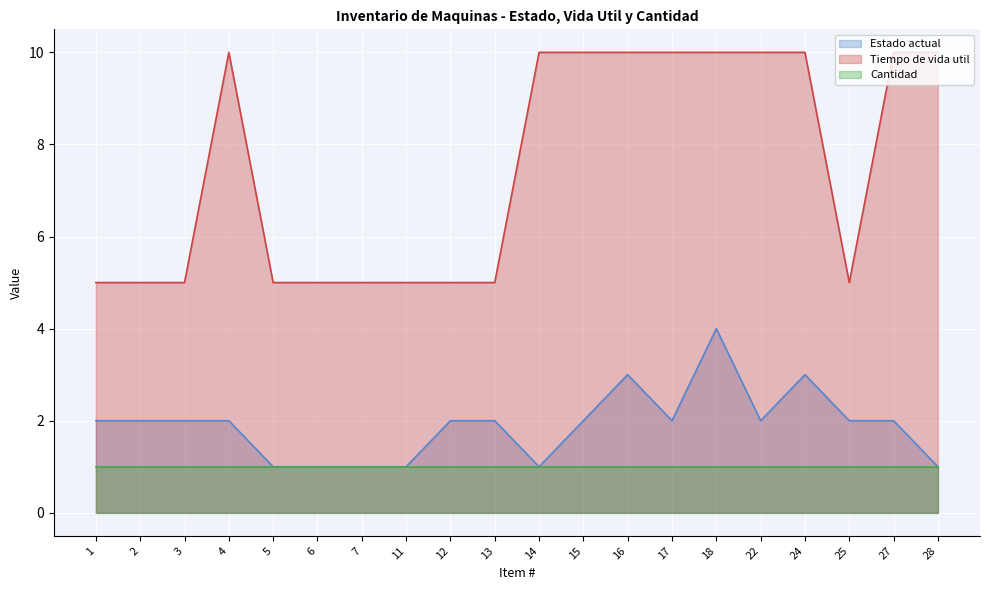

How many interior local valleys does the Tiempo de vida util series have?

1